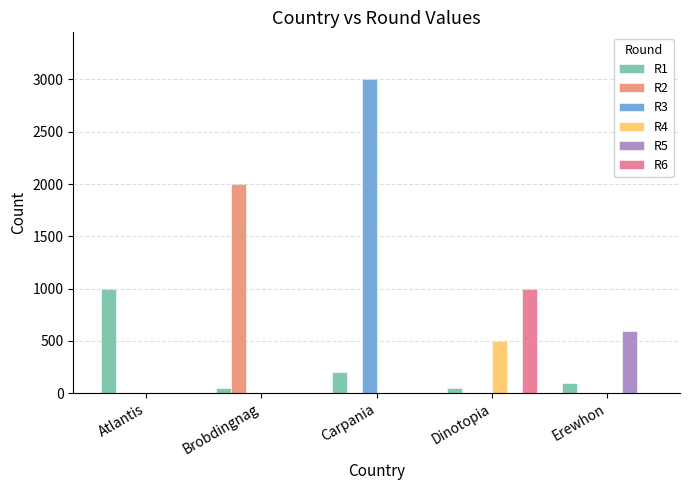

Which category has the highest value in the R4 series?

Dinotopia